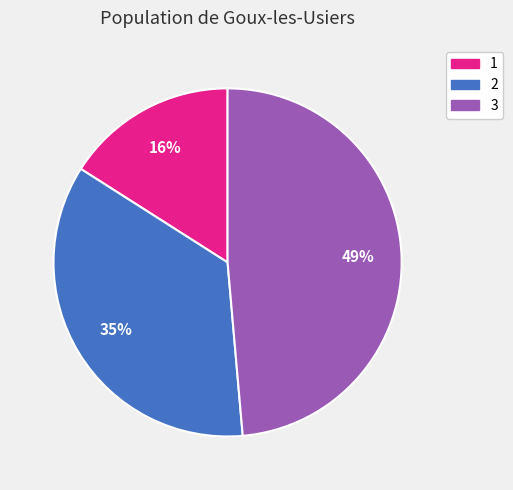

What percentage is the 2 slice, to the nearest percent?

35%